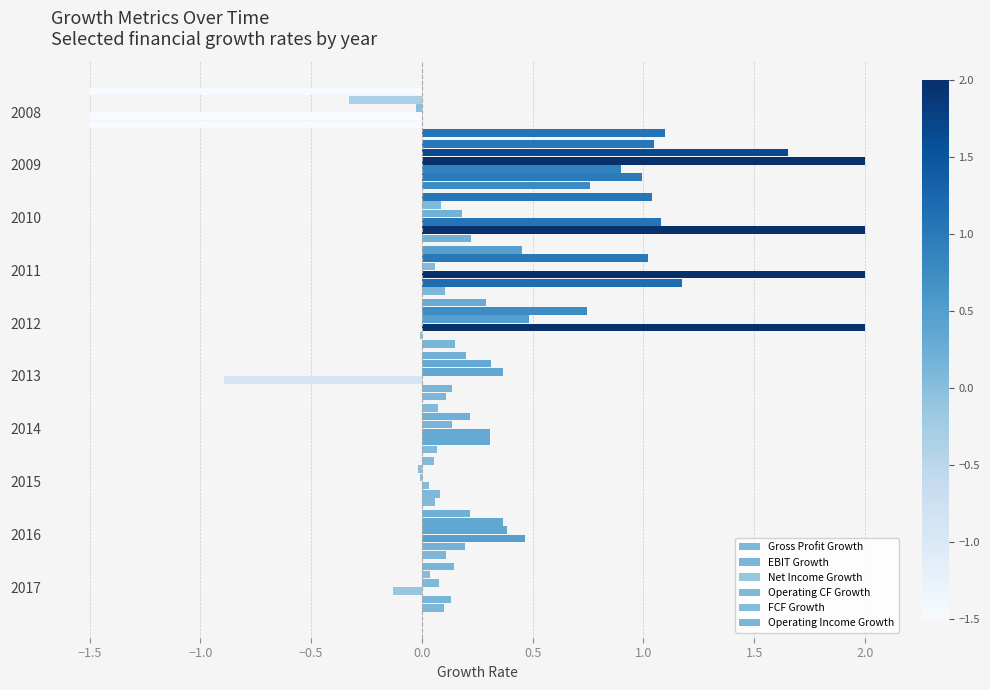

How many values in Operating Income Growth are above zero?

9